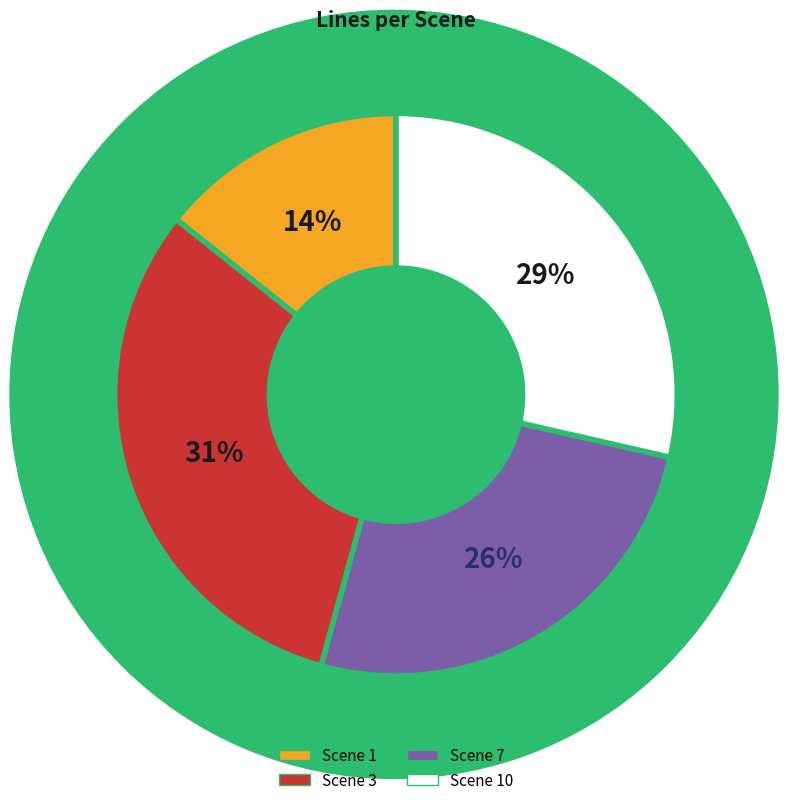

True or false: Scene 7 accounts for 19% of the total.

False